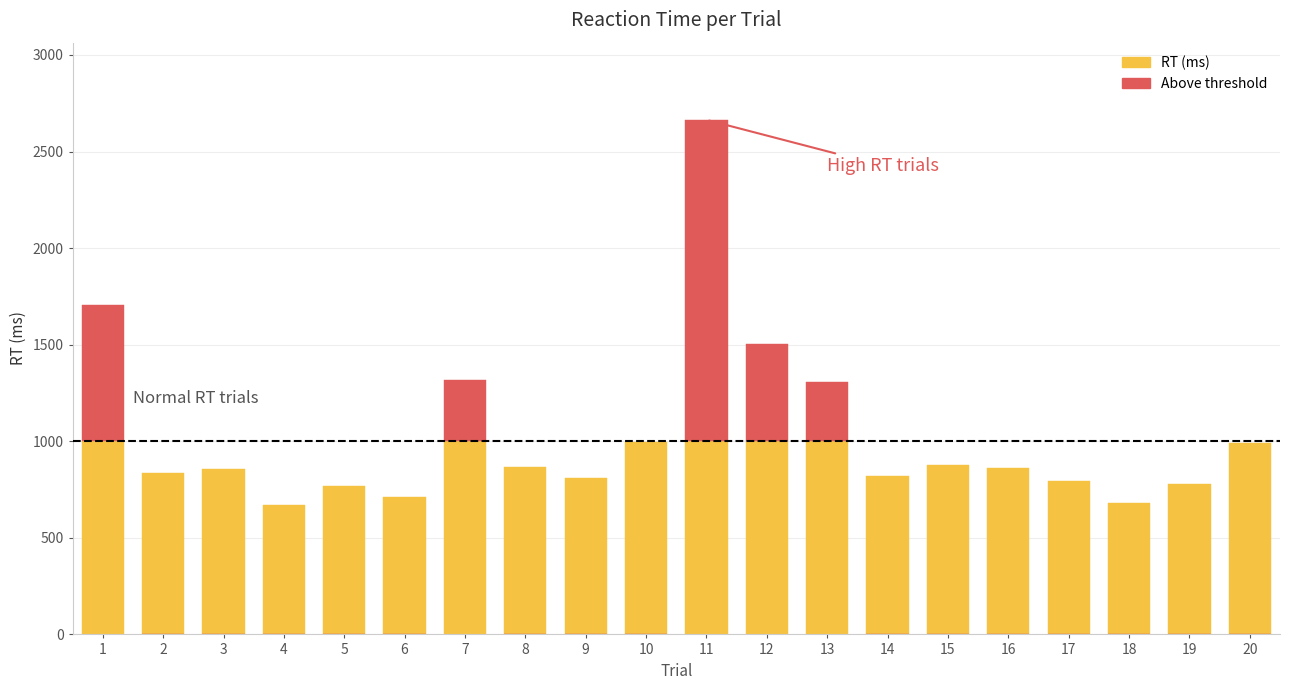

Between 16 and 2, which is larger?

16